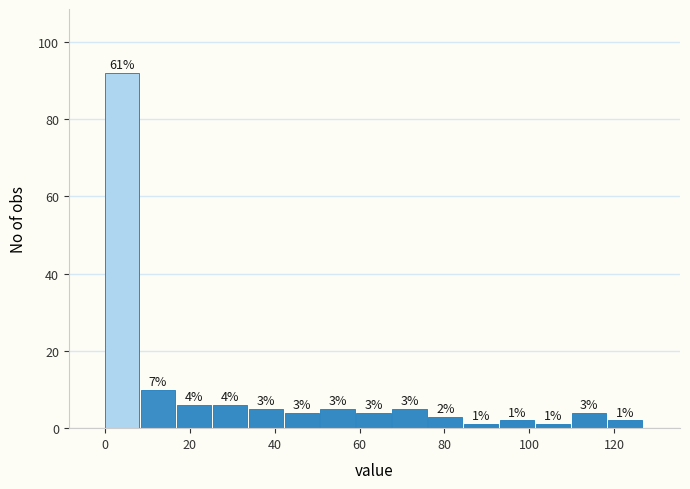

Over which range of the x-axis is the bar tallest?

0 to 8